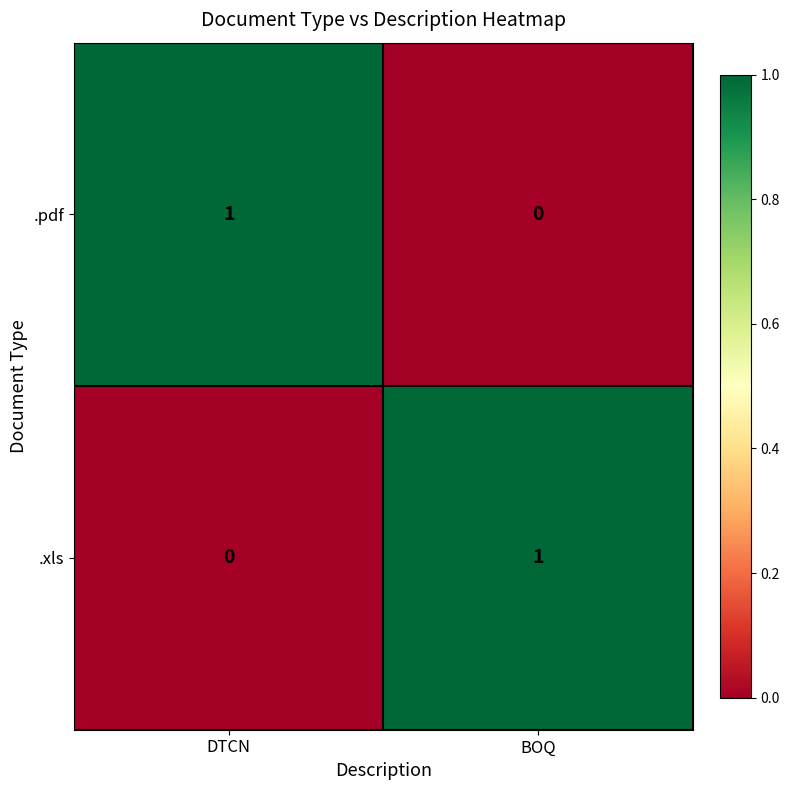

Reading left to right, extract all data points from this chart.

.pdf: 1	0
.xls: 0	1